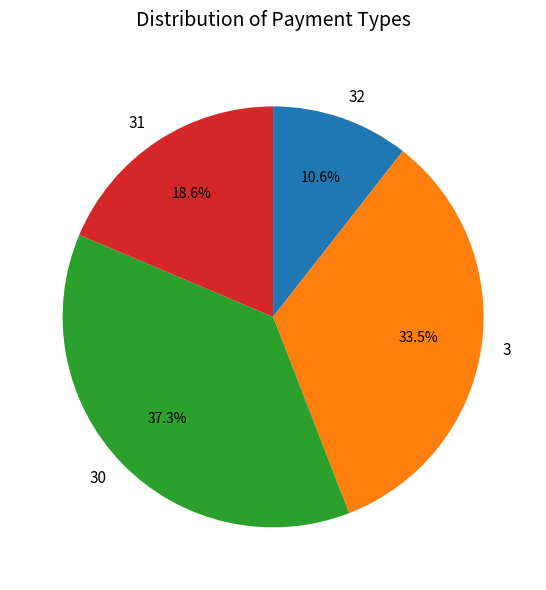

To the nearest percent, what is the average slice percentage?

25%